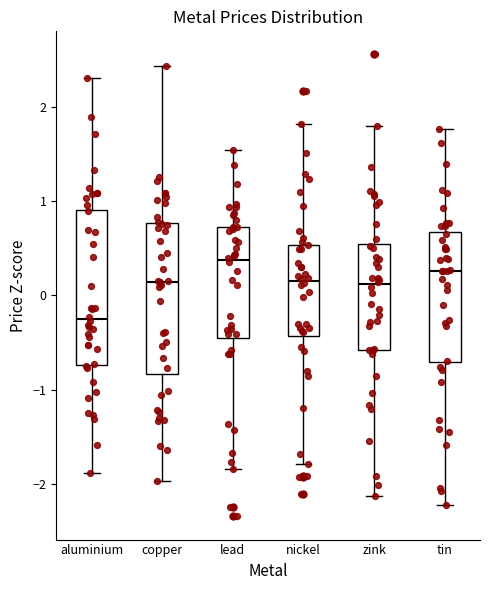

Where does the median line of the box for aluminium sit on the y-axis? The values are not printed on the chart, so give them approximately, as read against the axis.

-0.2